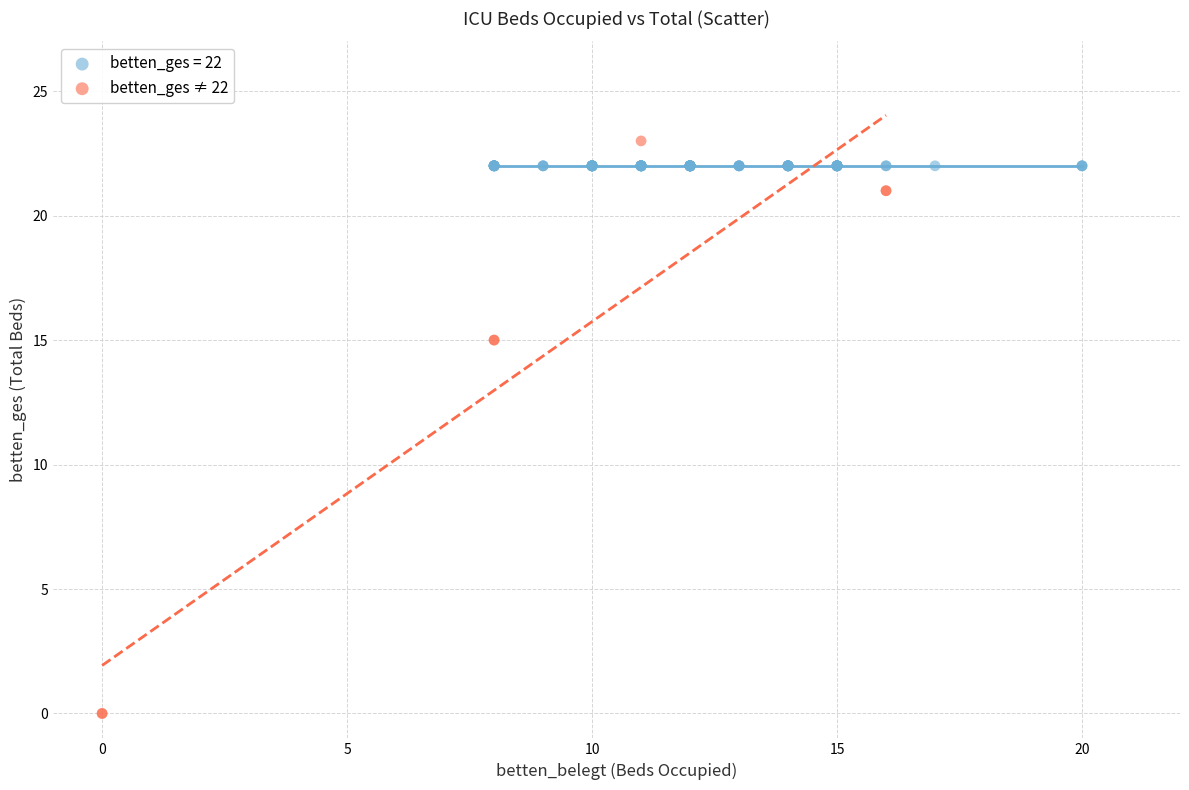

Which series contains the lowest Y value?

betten_ges ≠ 22